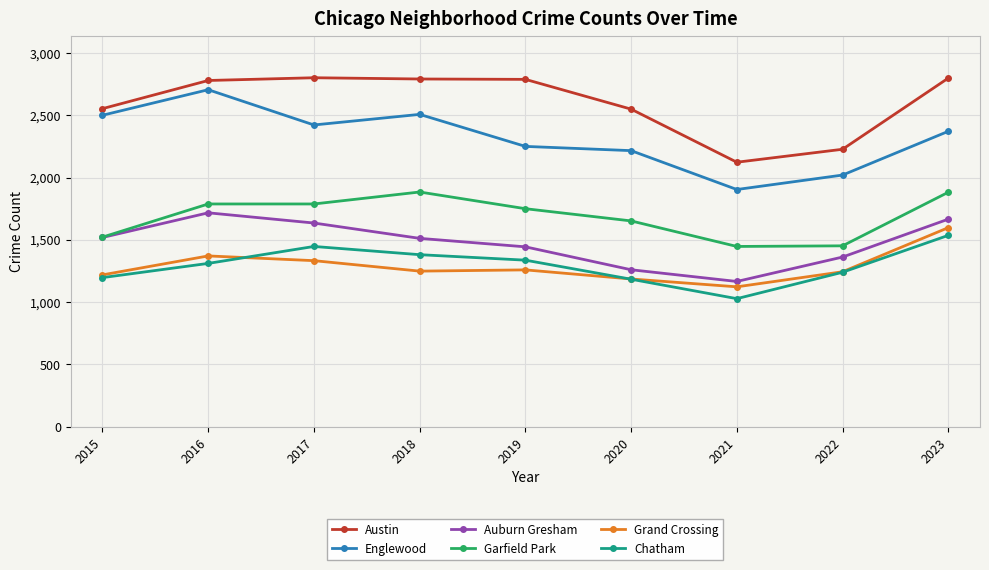

How many lines are shown in the chart?

6